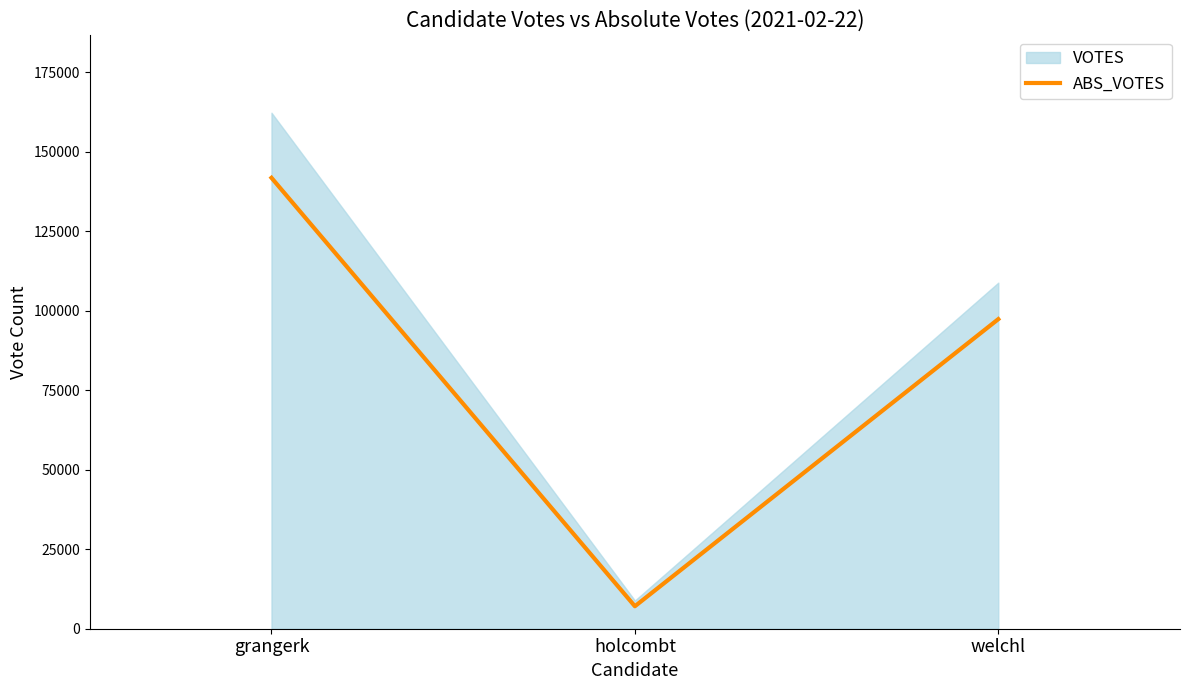

List the labels in order of value, largest first.

grangerk, welchl, holcombt